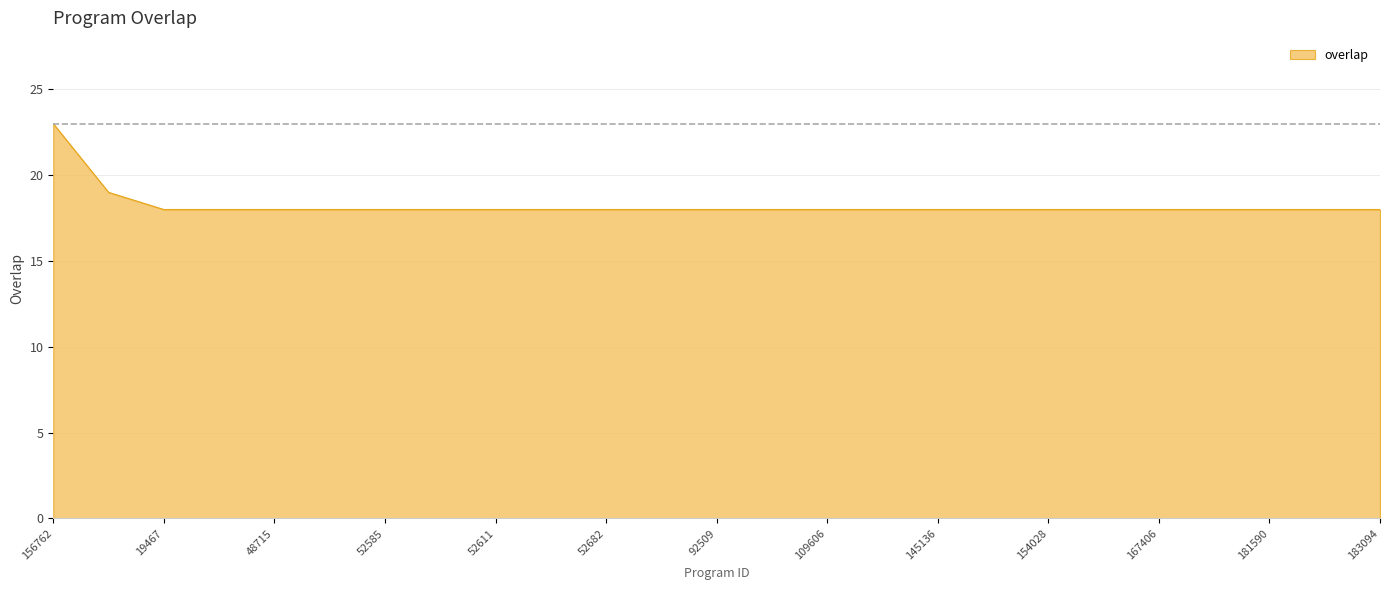

What is the difference between the maximum and minimum values?

5